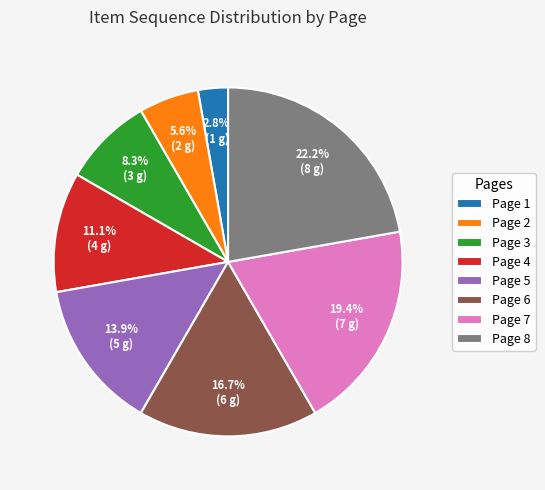

Is the sum of Page 7 and Page 1 greater than half?

No